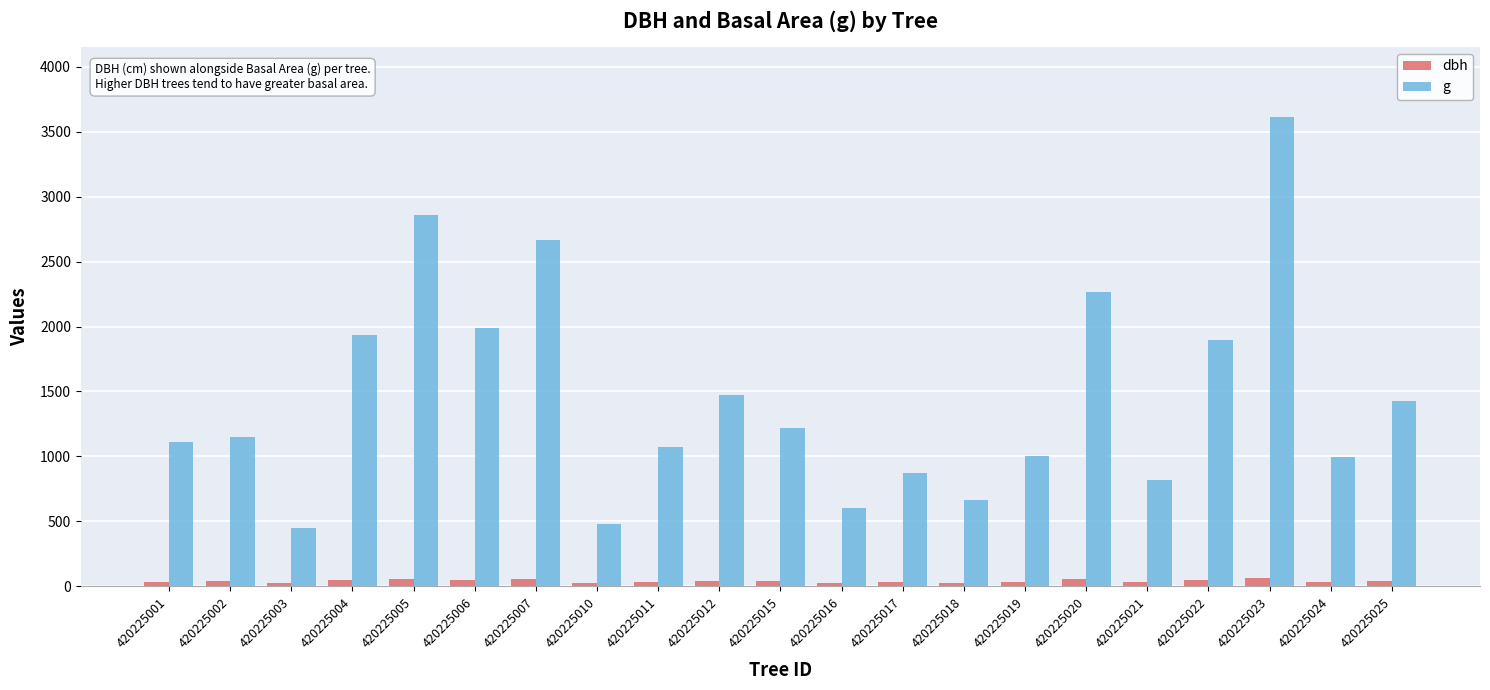

What is the difference between the maximum and minimum values in the g series?

3163.6